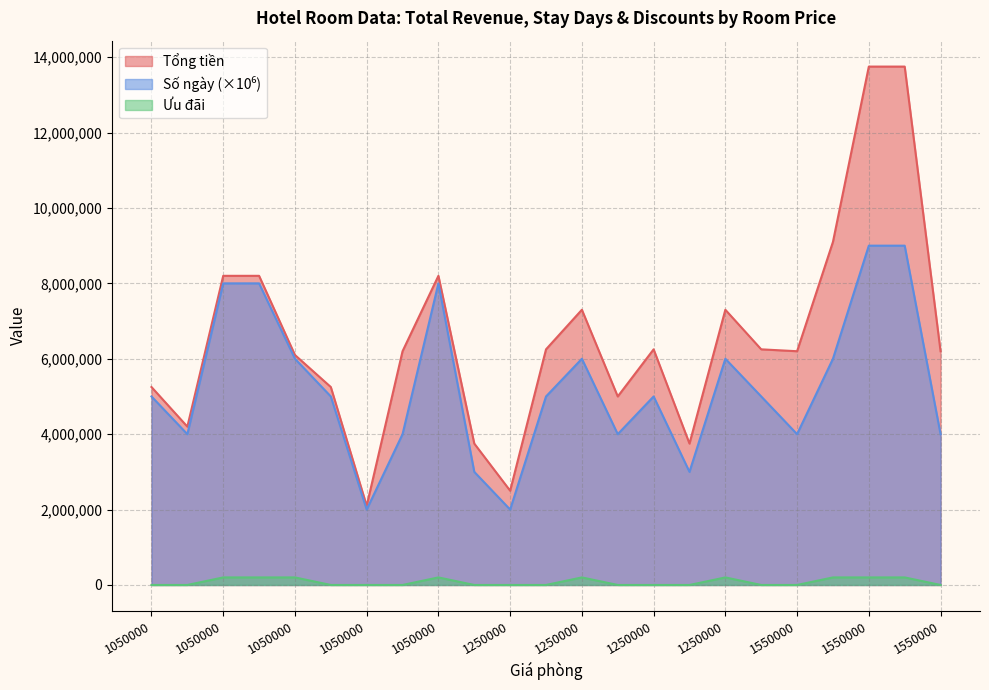

Is the value of Tổng tiền at 1050000 greater than the value of Ưu đãi at 1050000?

Yes